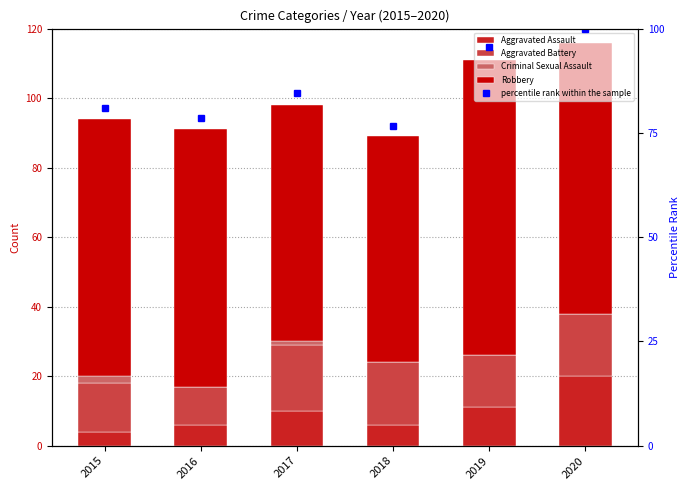

What is the total value across all series at 2015?

175.0